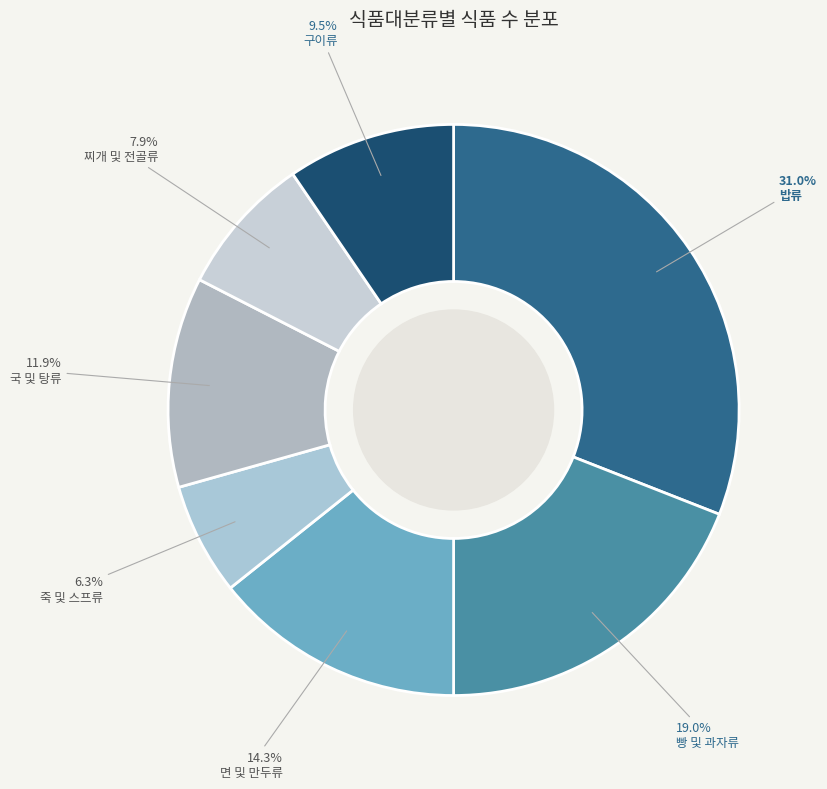

What percentage is the 찌개 및 전골류 slice, to the nearest percent?

8%